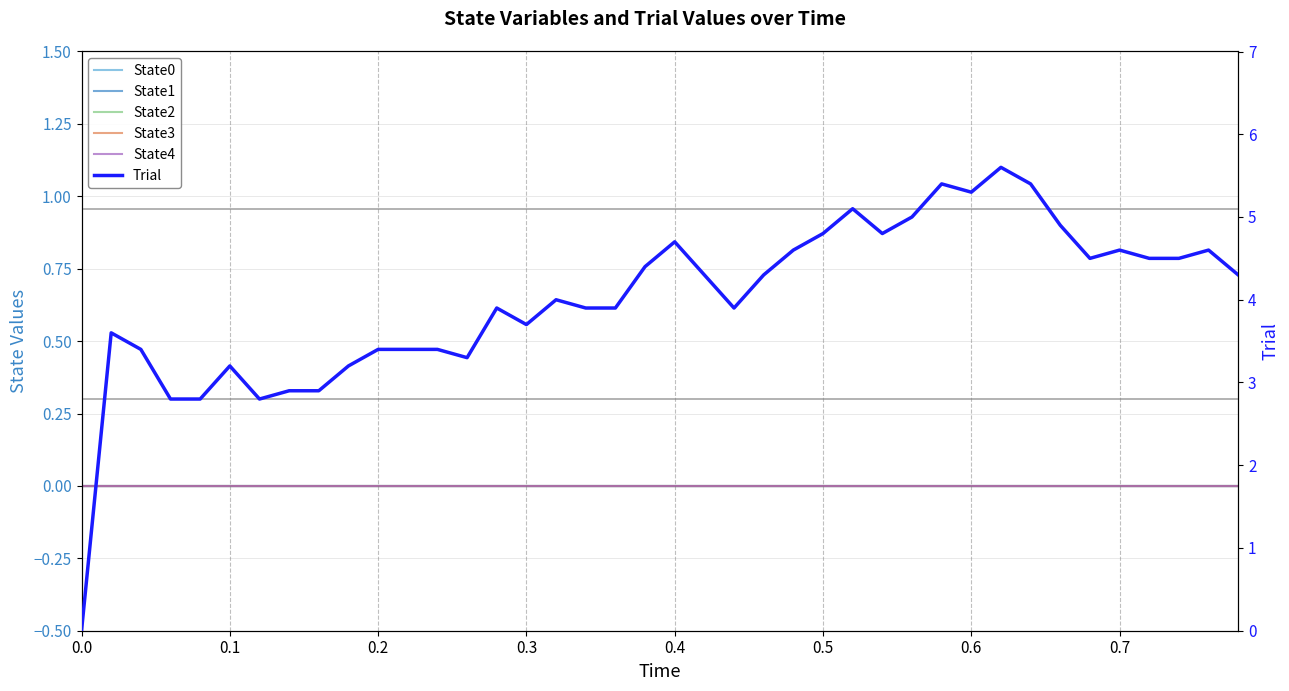

True or false: State4 and State1 cross at least once.

False